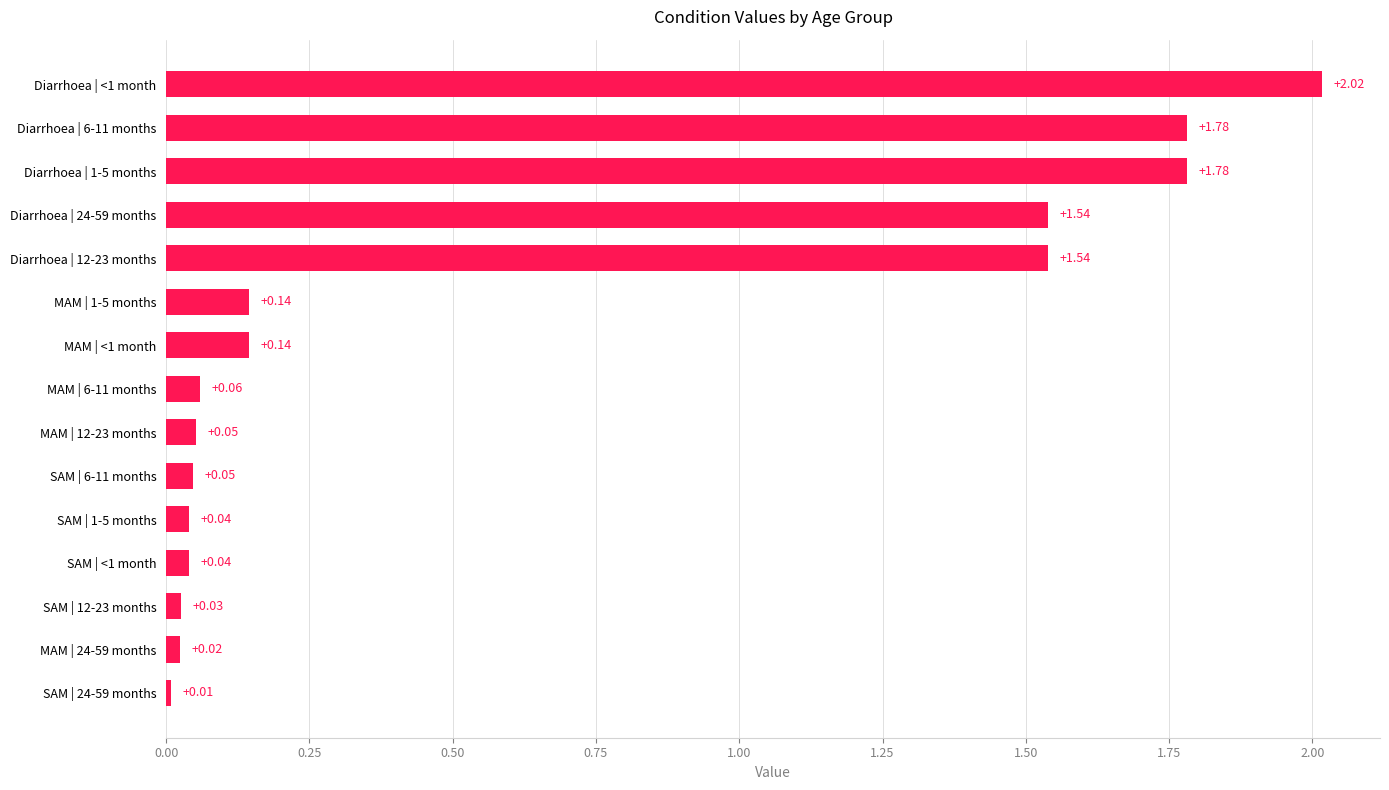

Which has a higher value, SAM | 24-59 months or SAM | 12-23 months?

SAM | 12-23 months